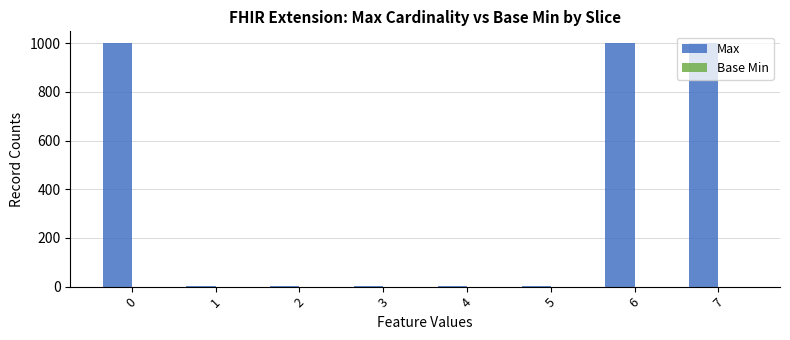

The value at 6 is 259. True or false?

False